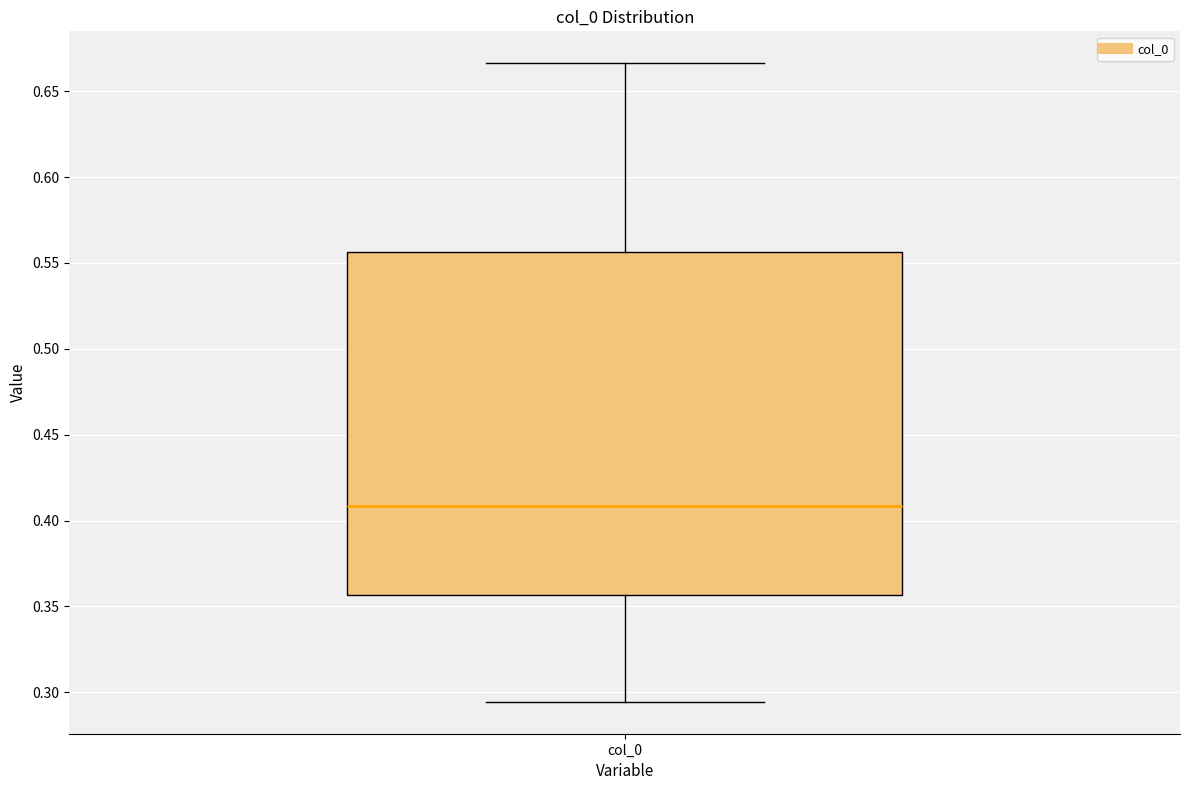

Where does the lower whisker of the box for col_0 end on the y-axis? The values are not printed on the chart, so give them approximately, as read against the axis.

0.295